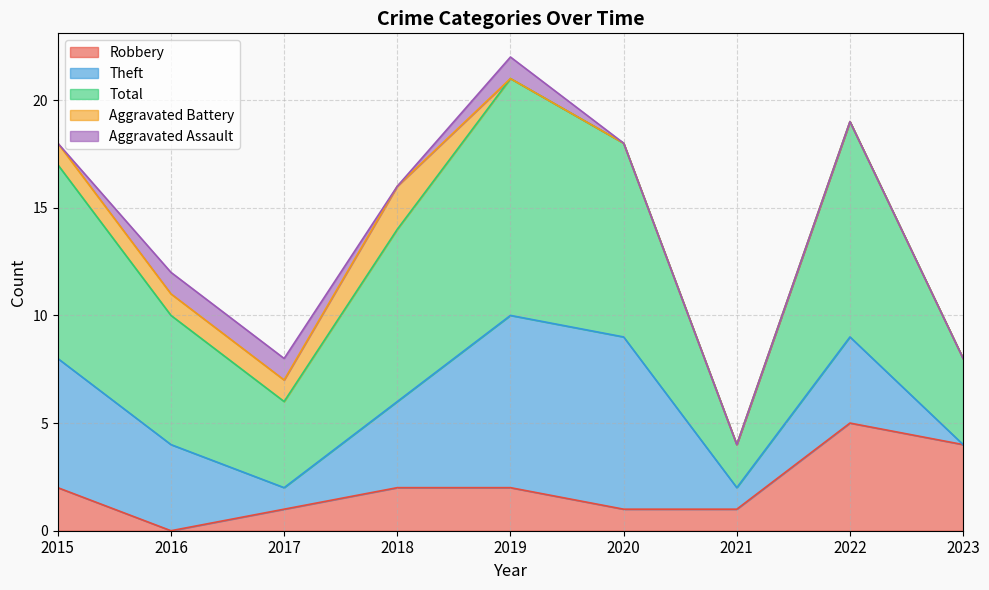

True or false: Theft and Robbery cross at least once.

False